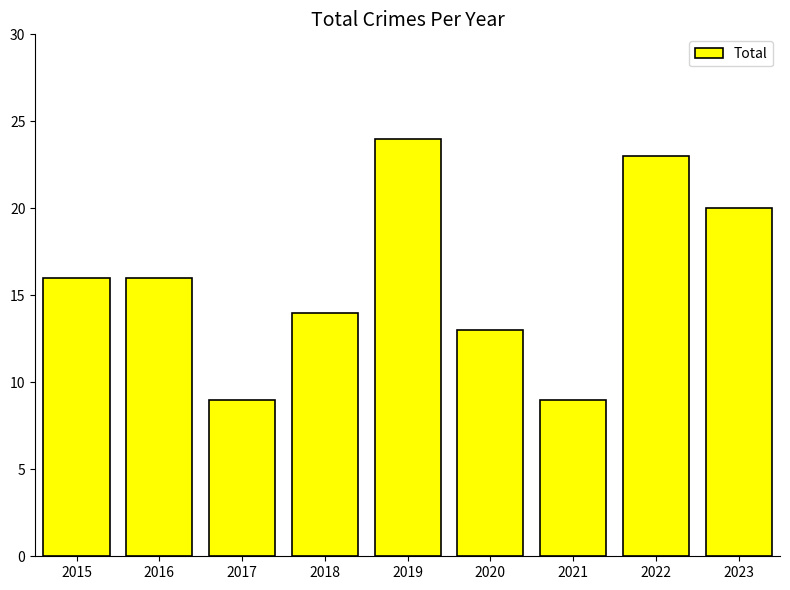

Count the number of data series in this chart.

1